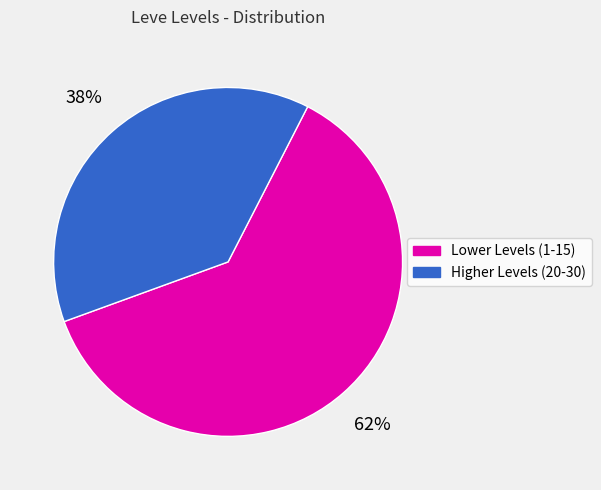

To the nearest percent, what is the difference between the Lower Levels (1-15) and Higher Levels (20-30) slice percentages?

24%